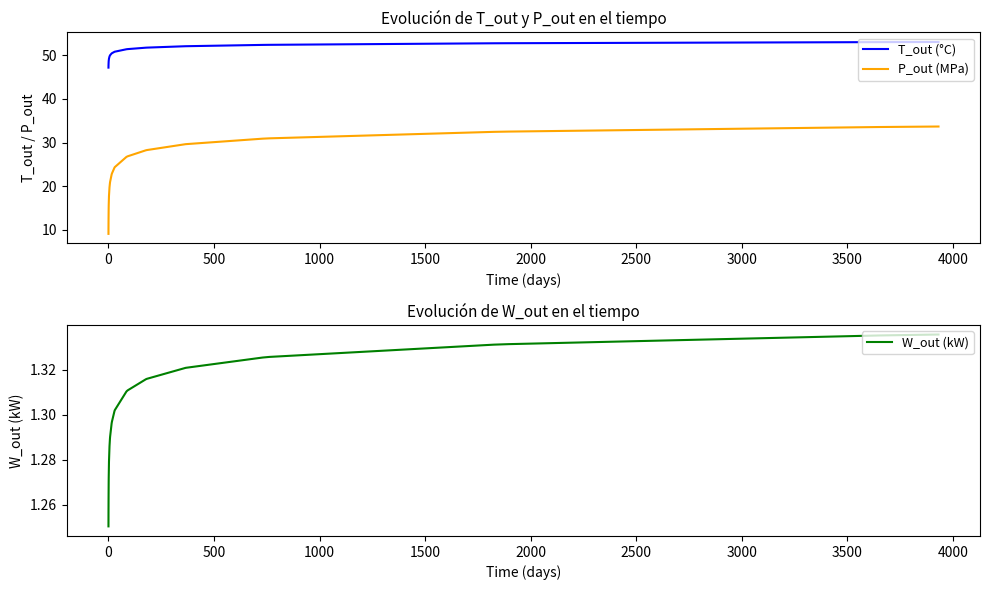

What is the difference between the maximum and minimum values in the T_out (°C) series?

5.9